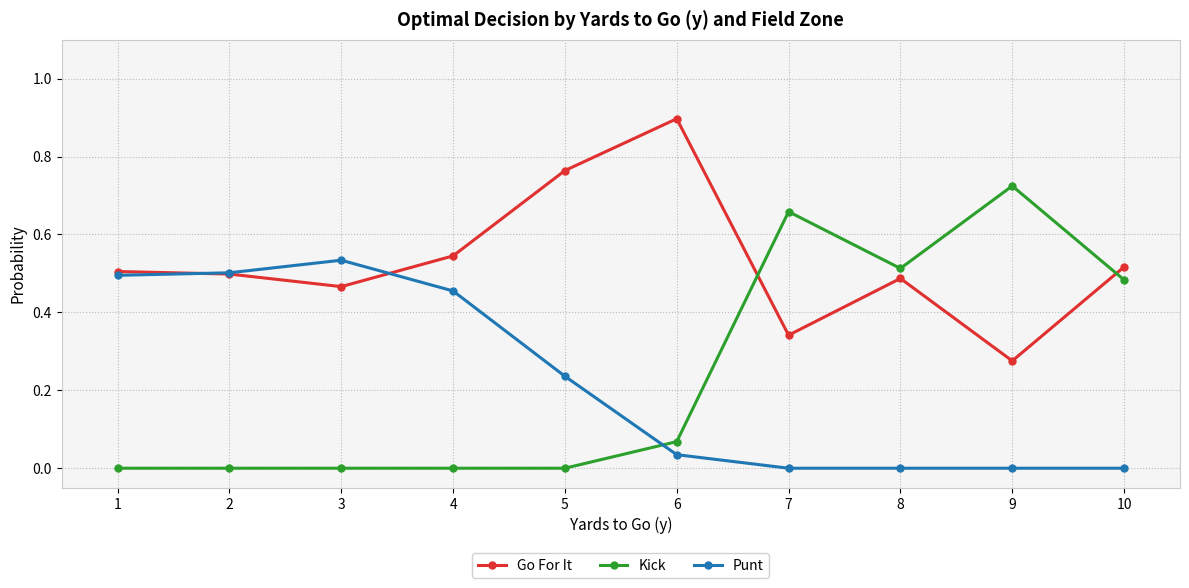

Where is the first local minimum for Go For It?

3